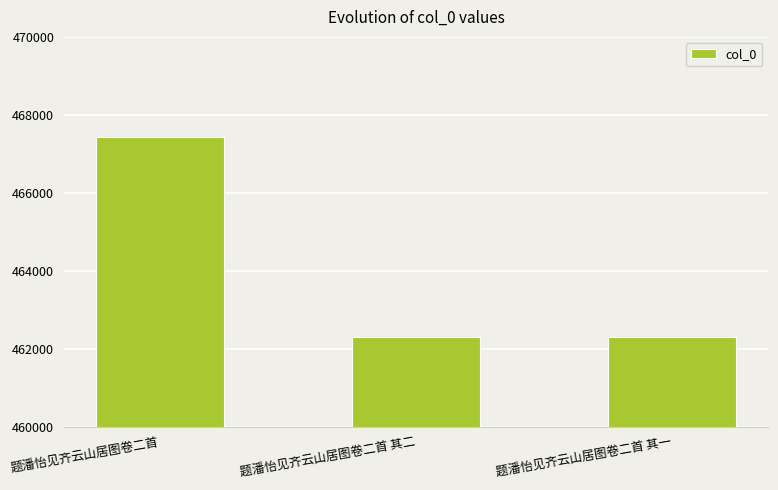

What is the greatest value displayed?

467419